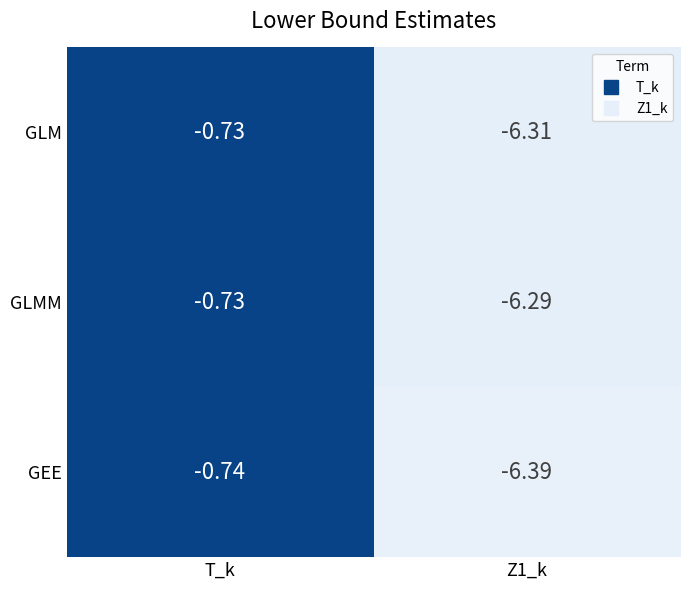

Rank the series by their average value, from highest to lowest.

GLMM, GLM, GEE